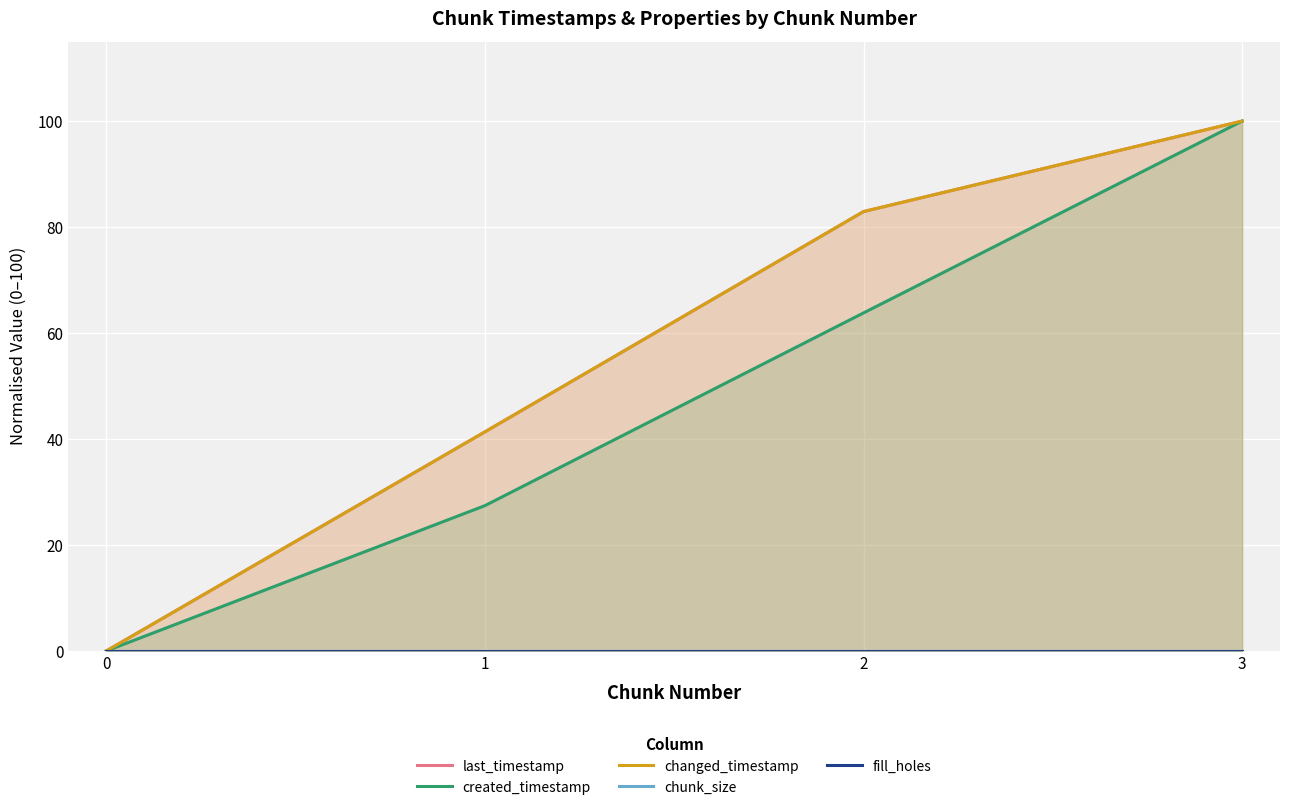

Between 1 and 2, which series saw the biggest shift?

last_timestamp